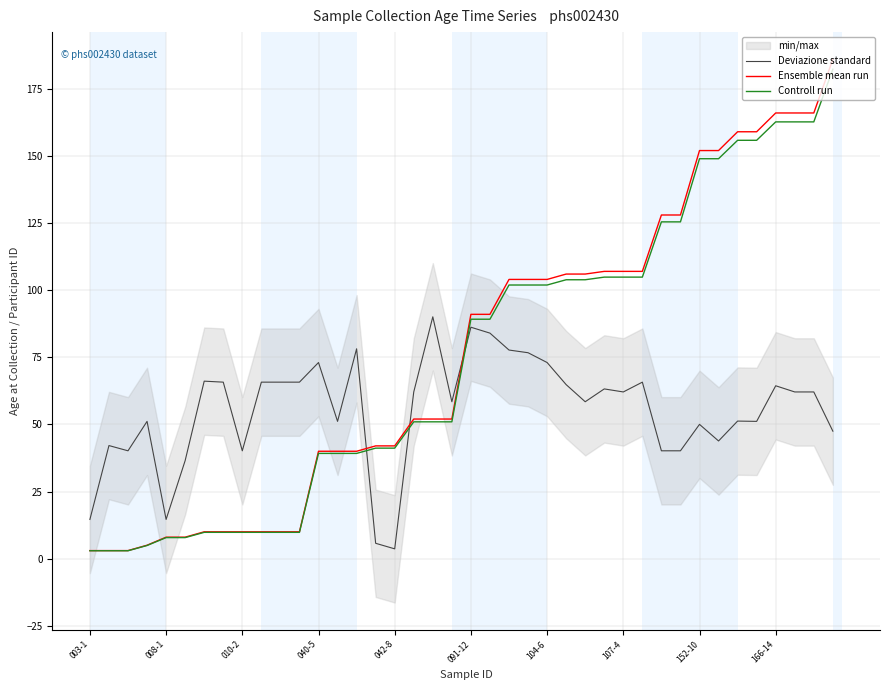

What are all the series names shown in the legend?

Deviazione standard, Ensemble mean run, Controll run